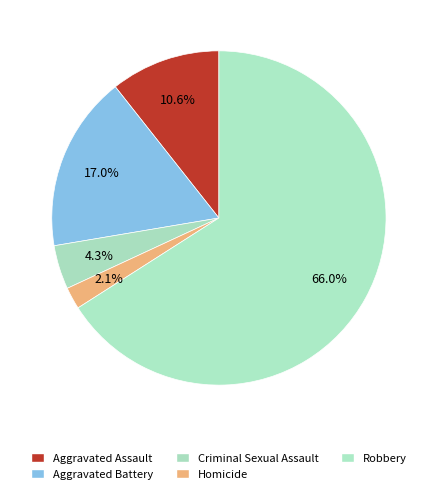

Count the number of slices in the pie.

5